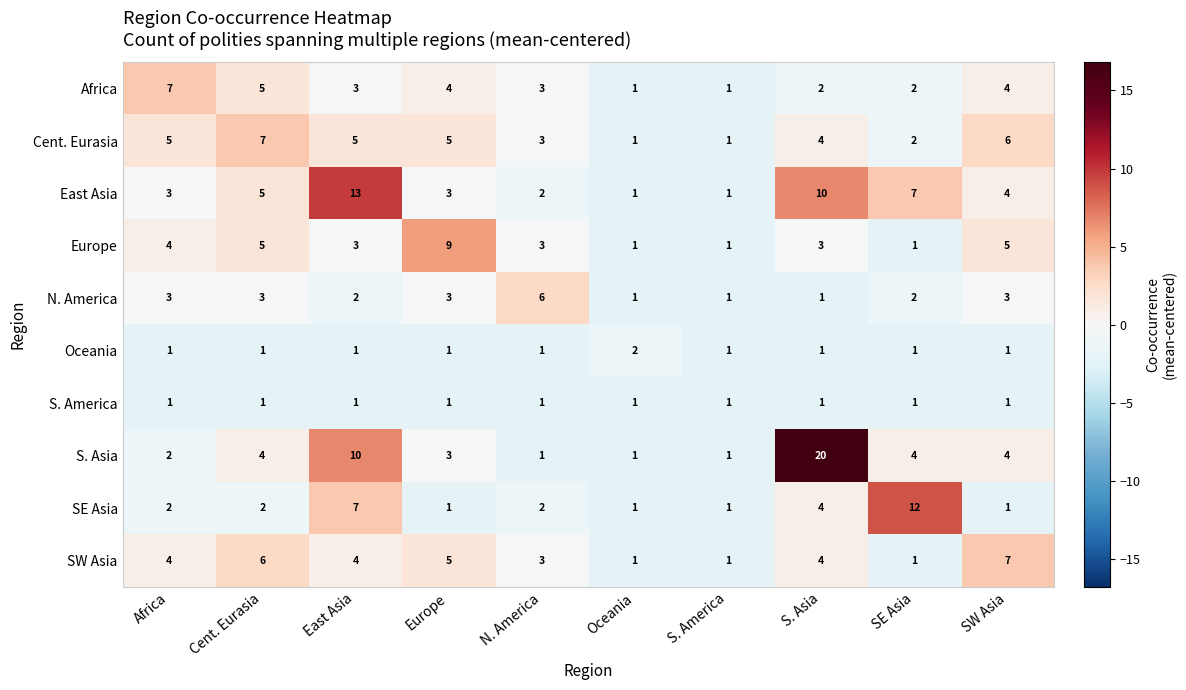

Read the SW Asia value at East Asia.

4